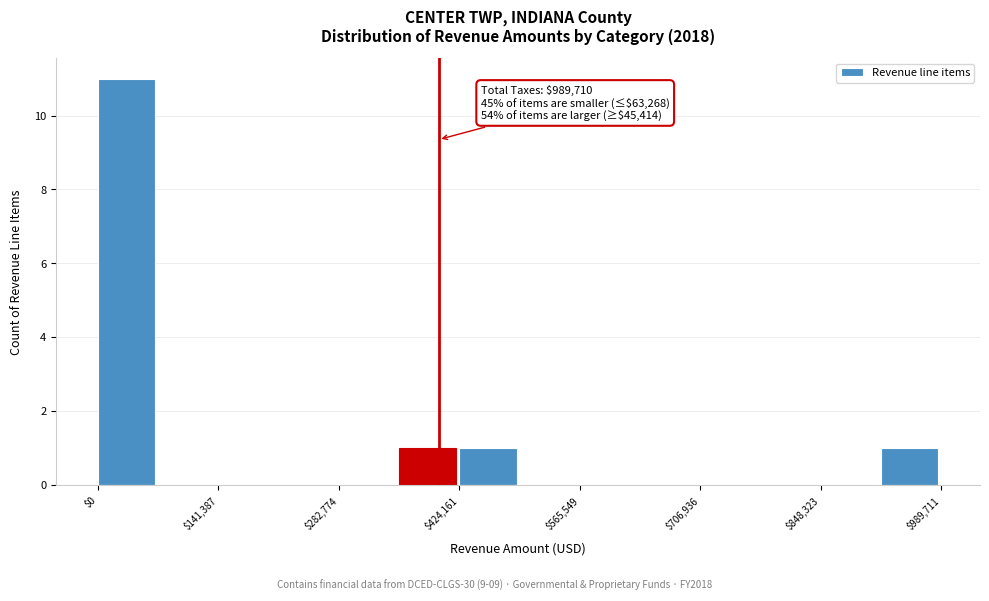

Read against the x-axis, roughly where is the centre of the tallest bar?

40000